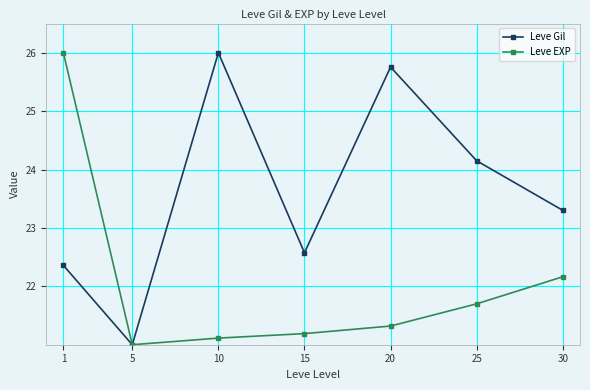

How many lines are shown in the chart?

2